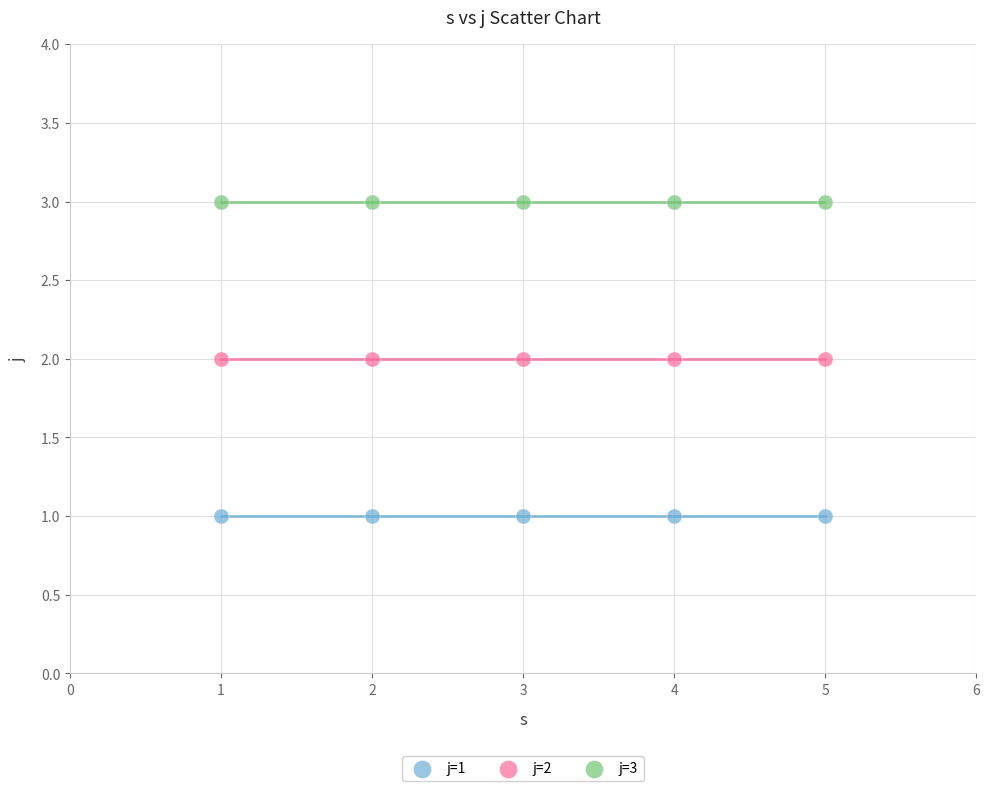

Which series contains the lowest Y value?

j=1